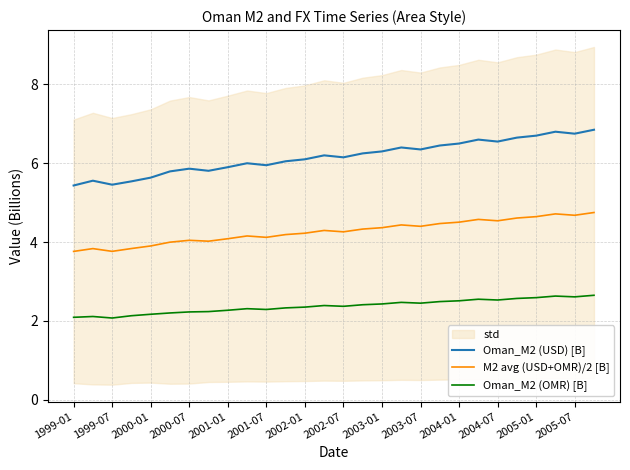

How many interior local peaks does the Oman_M2 (OMR) [B] series have?

6